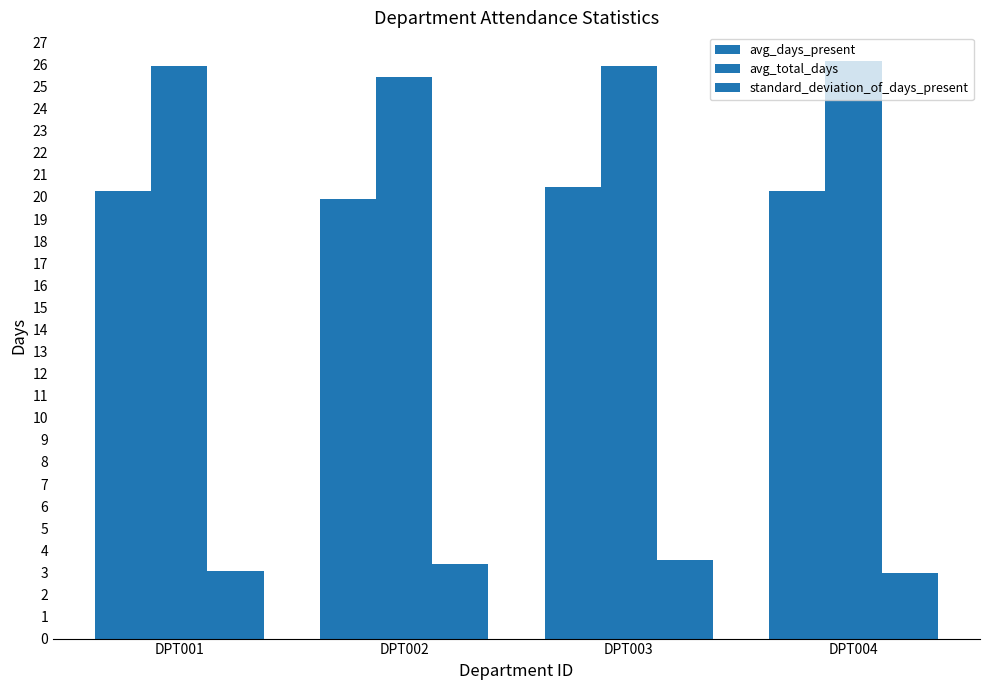

How many categories are shown in the chart?

4